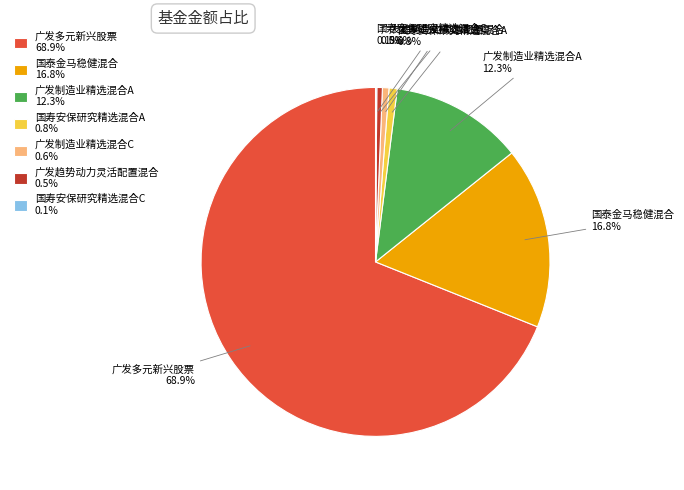

What percentage is NOT represented by 广发制造业精选混合A?

87.7%